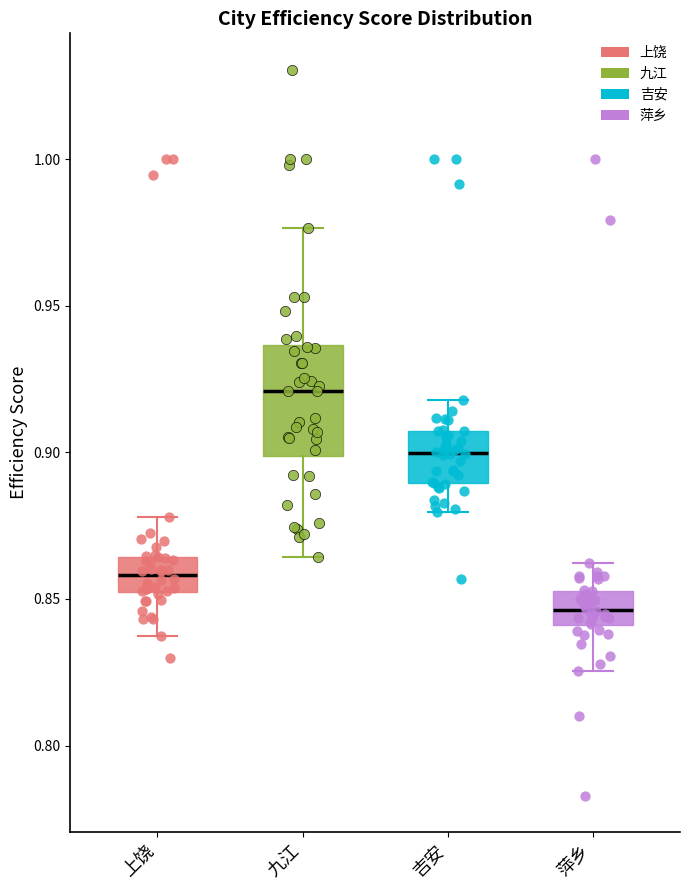

Which box has the highest median line?

九江